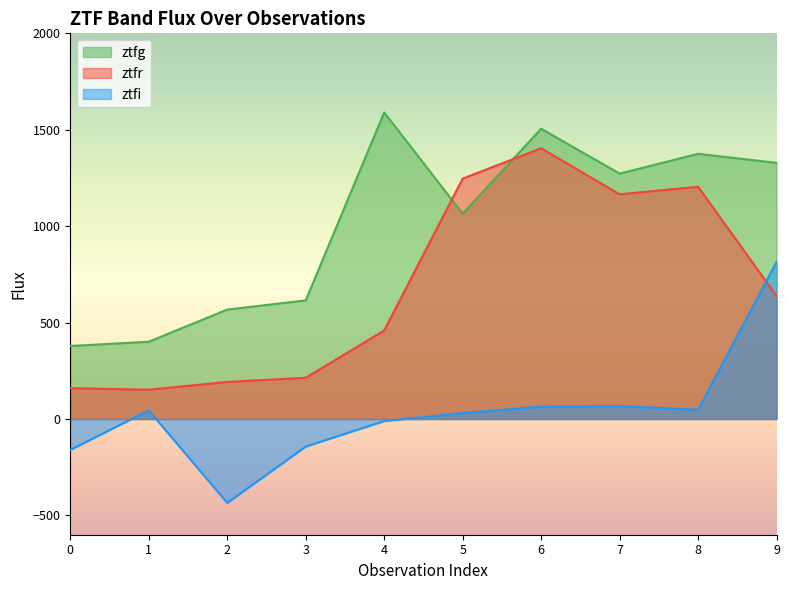

Reading left to right, transcribe all the data shown in this chart.

ztfg: 0=378.7	1=400.7	2=567.5	3=615.1	4=1589.9	5=1064.7	6=1505.2	7=1272.7	8=1375.2	9=1328.4
ztfr: 0=160.0	1=151.9	2=192.2	3=213.9	4=459.0	5=1246.6	6=1404.1	7=1165.4	8=1204.2	9=637.8
ztfi: 0=-160.2	1=44.6	2=-435.0	3=-142.9	4=-10.6	5=31.0	6=64.0	7=67.1	8=48.3	9=814.6